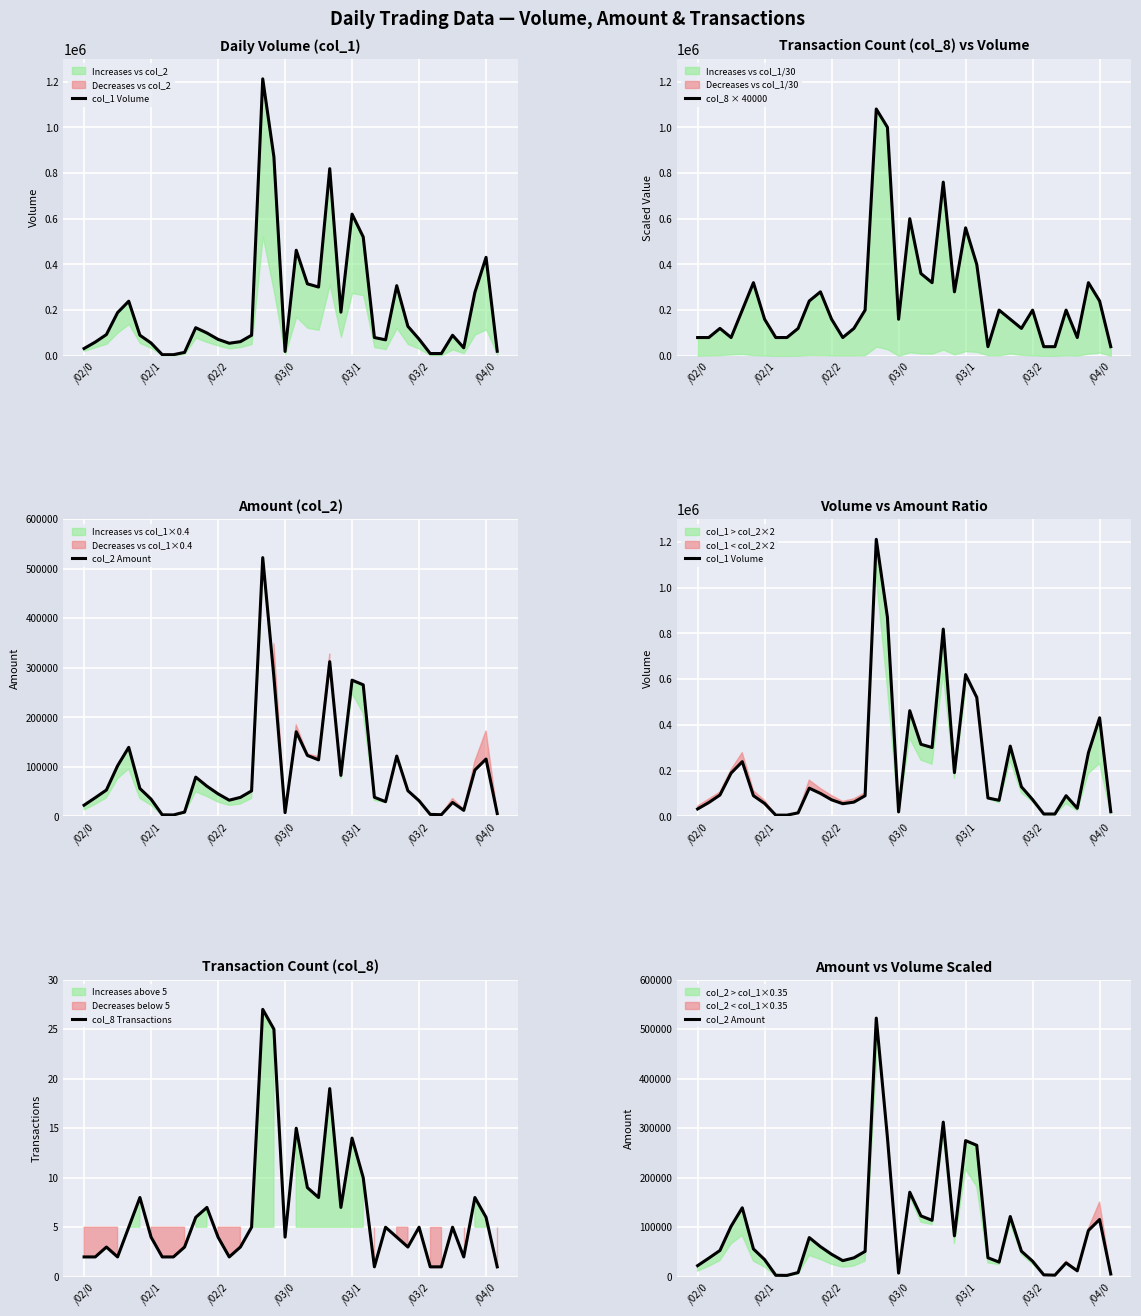

The value of col_8 Transactions at /03/1 is 10. True or false?

False